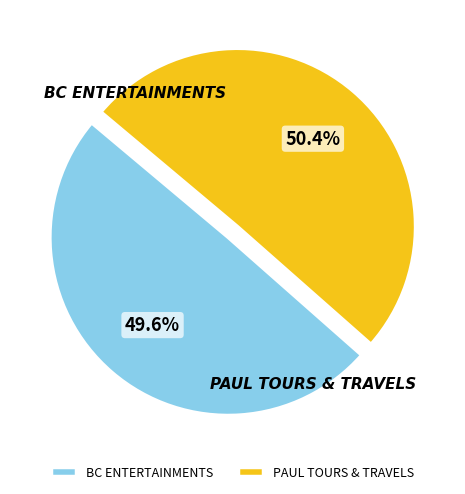

Between BC ENTERTAINMENTS and PAUL TOURS & TRAVELS, which is larger?

PAUL TOURS & TRAVELS